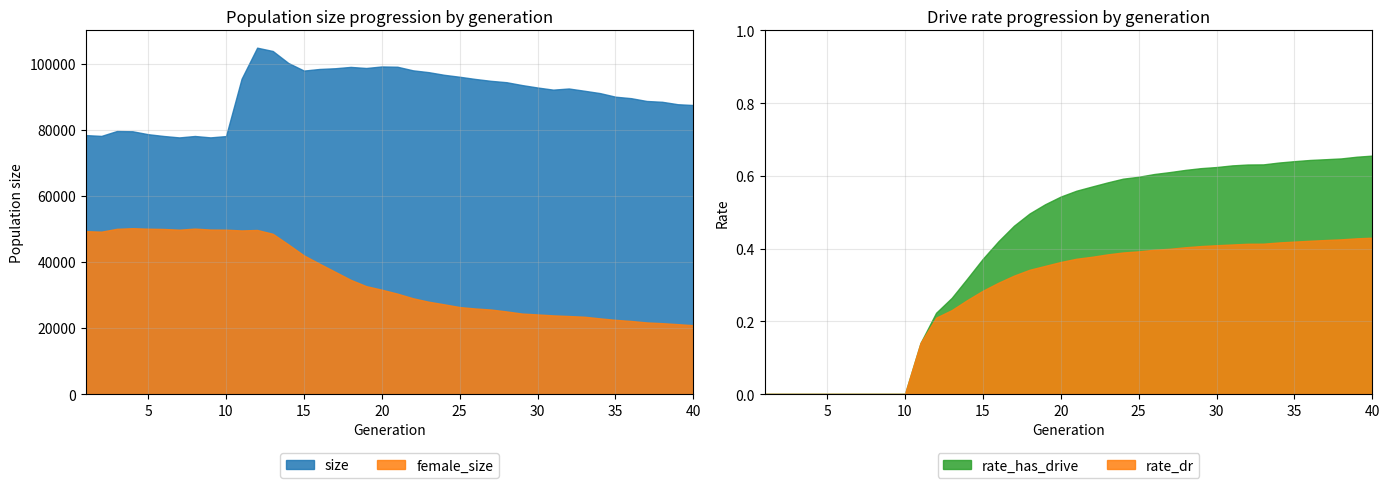

Rank the categories by female_size value from highest to lowest.

4, 8, 5, 3, 6, 9, 7, 10, 12, 11, 1, 2, 13, 14, 15, 16, 17, 18, 19, 20, 21, 22, 23, 24, 25, 26, 27, 28, 29, 30, 31, 32, 33, 34, 35, 36, 37, 38, 39, 40